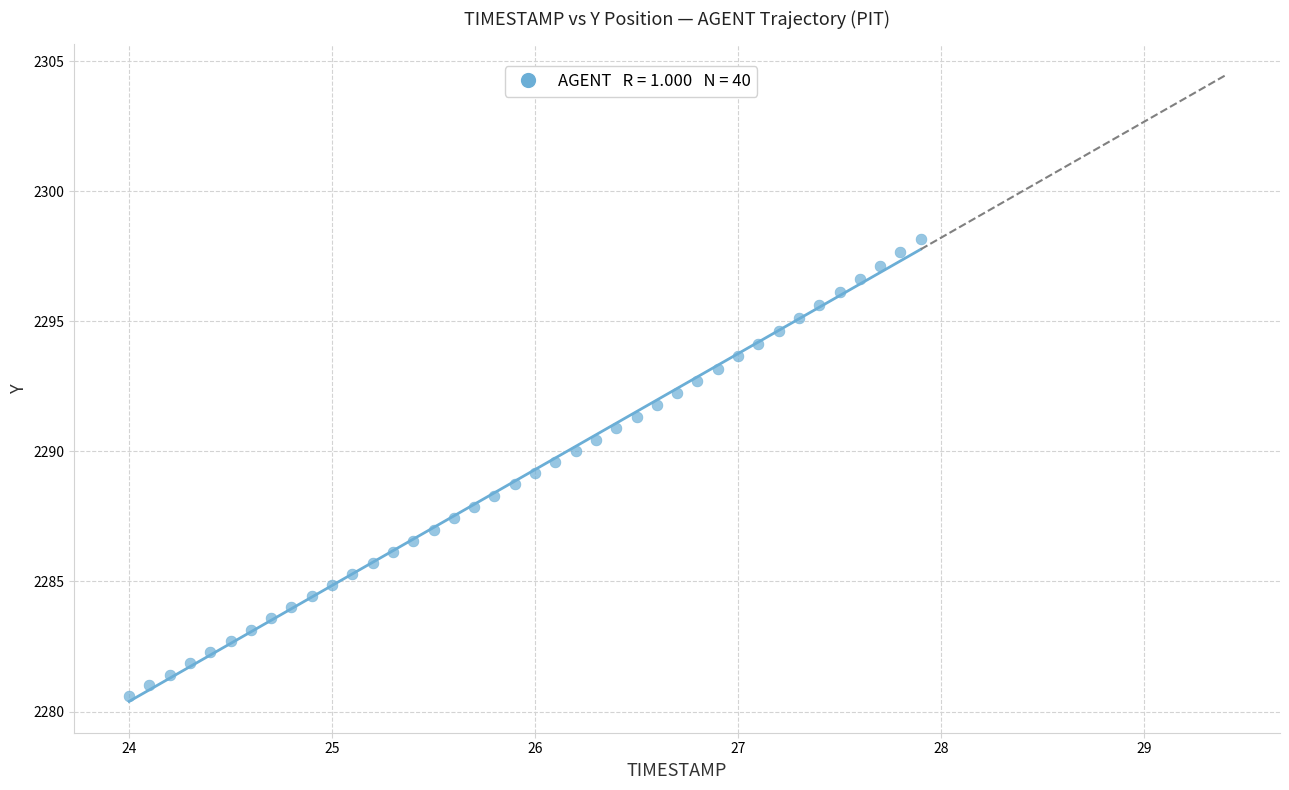

What is the range of Y values (max minus min)?

17.6